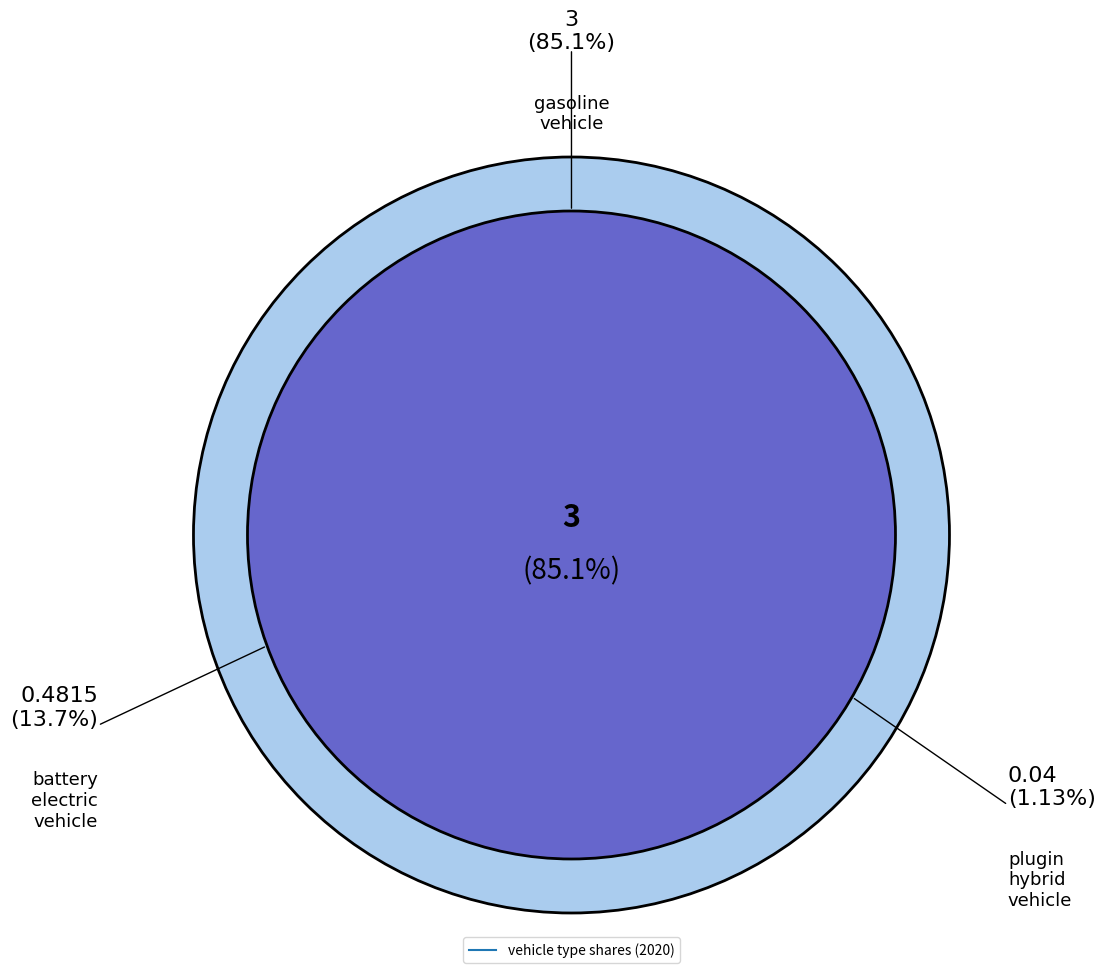

The diesel vehicle slice represents 0% of the pie. True or false?

True